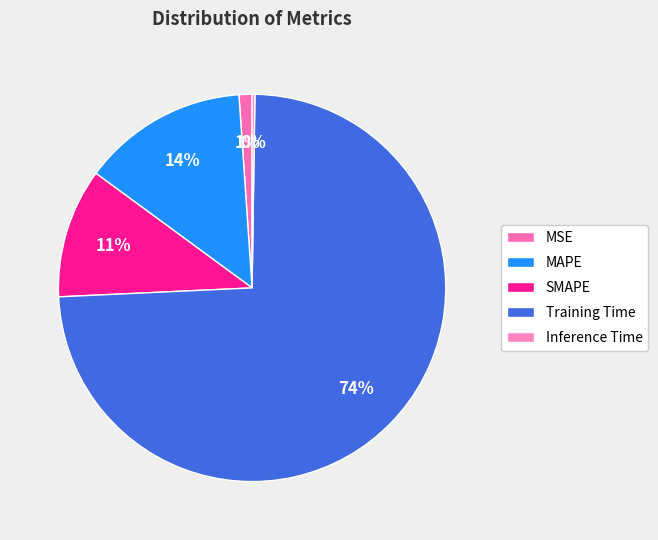

To the nearest percent, what is the combined percentage of Training Time and SMAPE?

85%